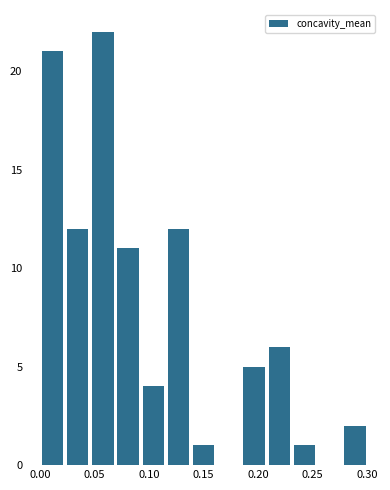

Reading left to right, list every bar in this chart as the range it spans on the x-axis followed by its height. Neither the bar edges nor the heights are printed on the chart, so give them approximately, as read against the axes.

0.000 to 0.025: 21
0.025 to 0.045: 12
0.045 to 0.070: 22
0.070 to 0.090: 11
0.090 to 0.115: 4
0.115 to 0.140: 12
0.140 to 0.160: 1
0.160 to 0.185: 0
0.185 to 0.210: 5
0.210 to 0.230: 6
0.230 to 0.255: 1
0.255 to 0.275: 0
0.275 to 0.300: 2